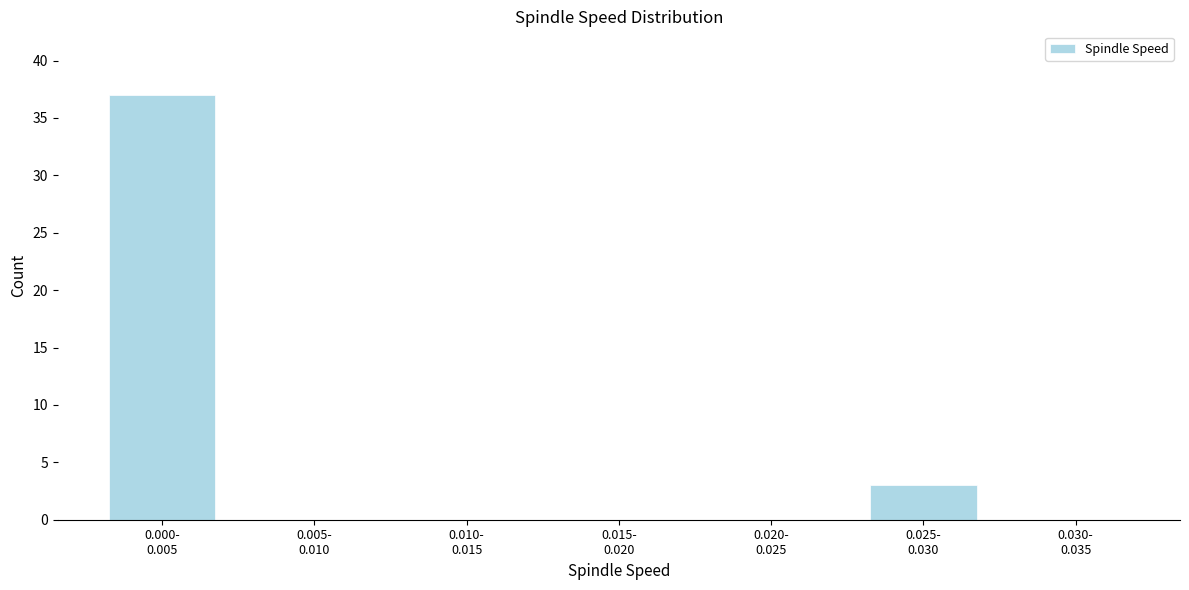

What is the sum of all values?

40